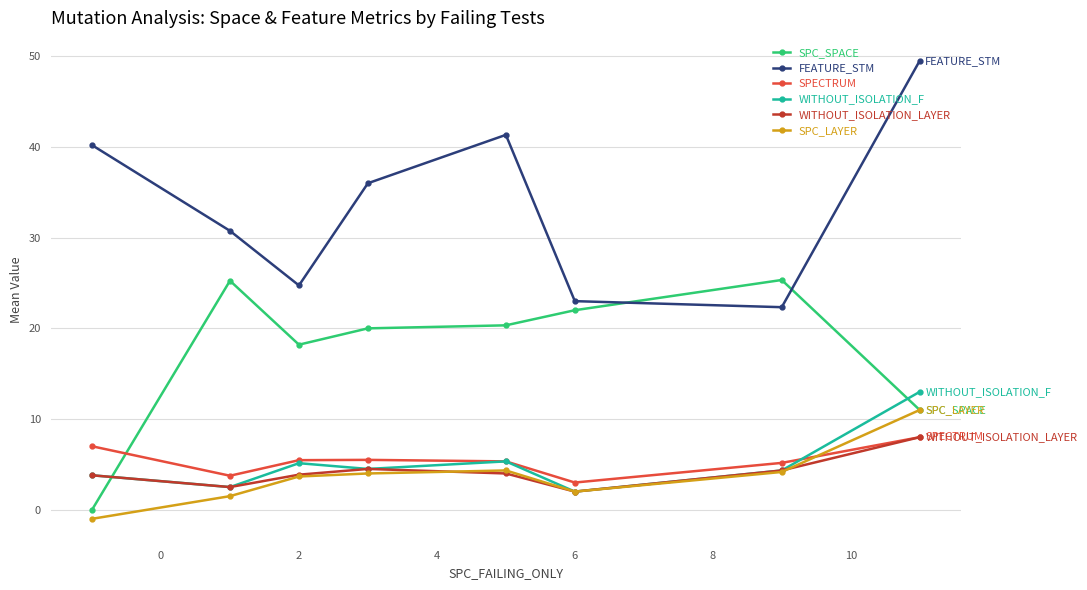

True or false: WITHOUT_ISOLATION_F has more than 2 points higher than both neighbors.

False